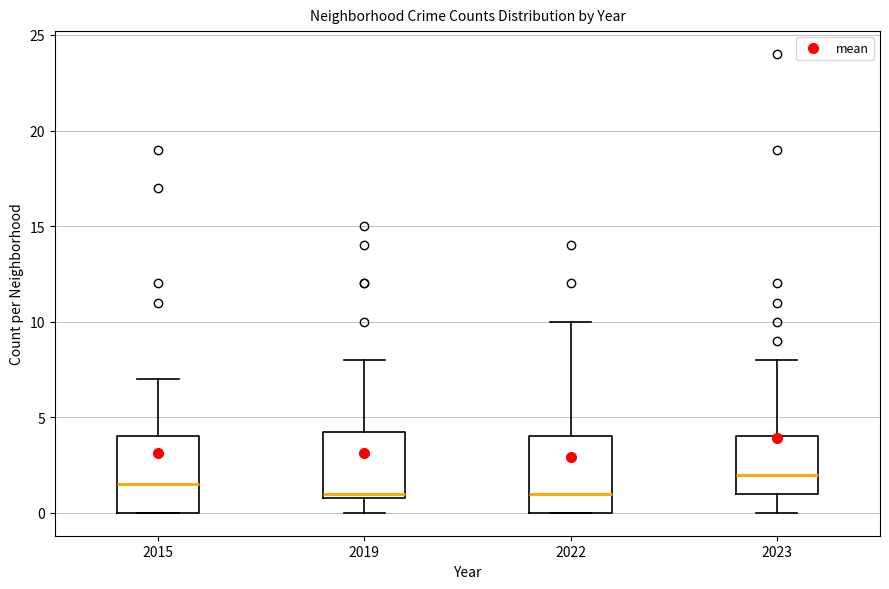

Which box's median line is the highest?

2023